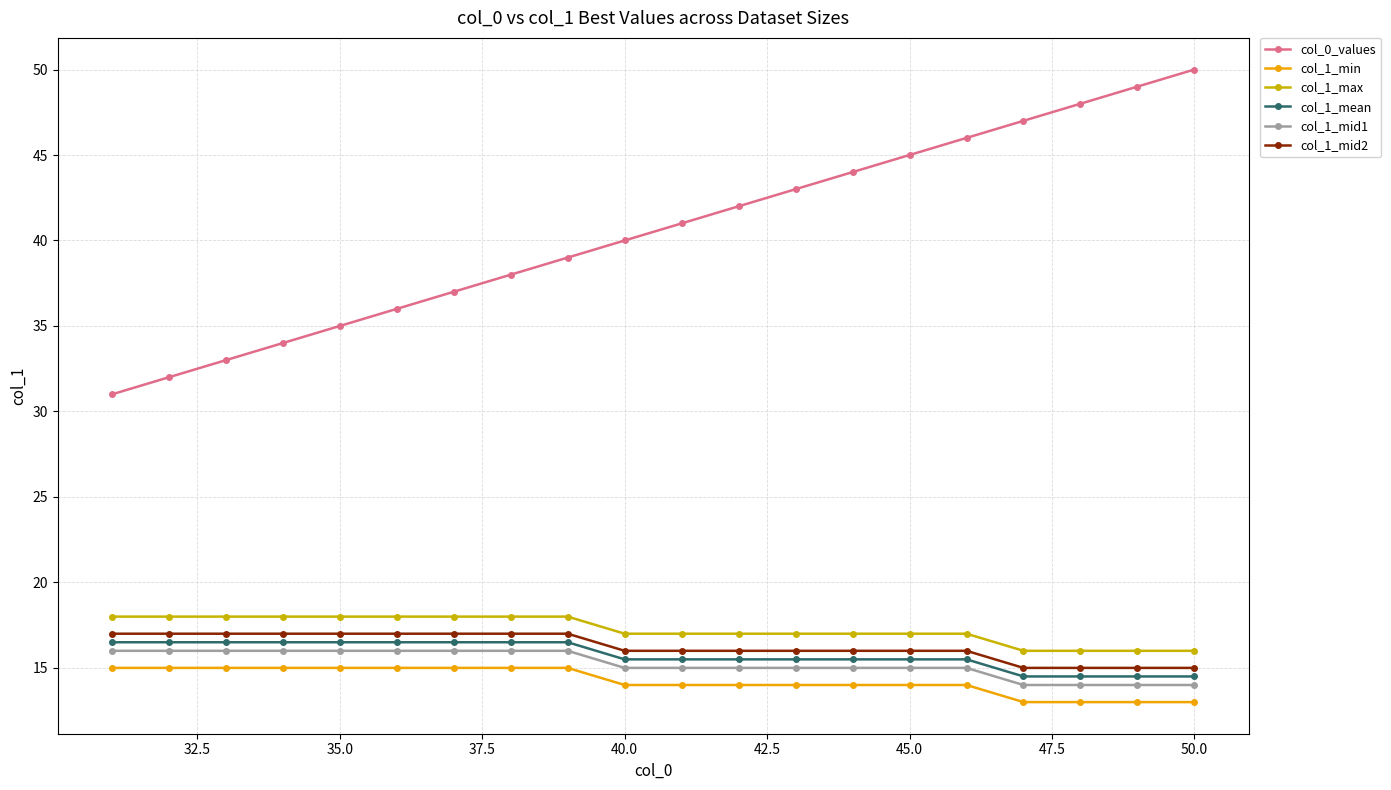

What is the maximum value shown in the chart?

50.0